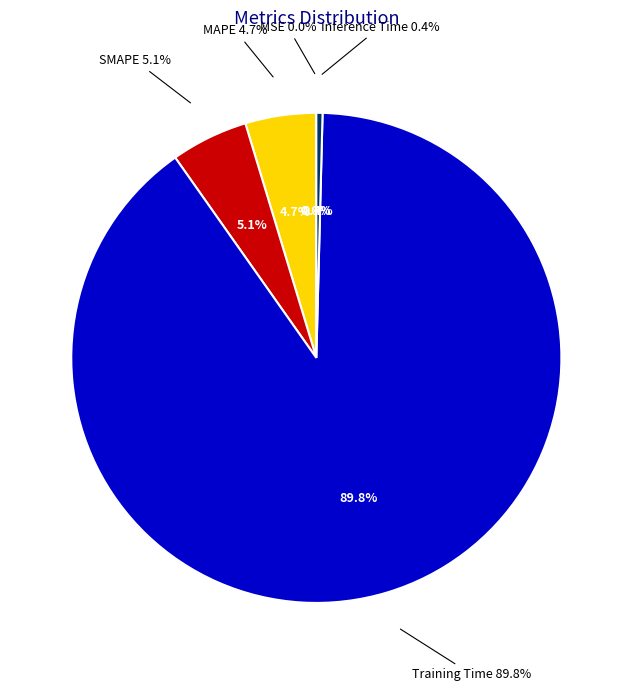

What percentage is the MAPE slice, to the nearest percent?

5%